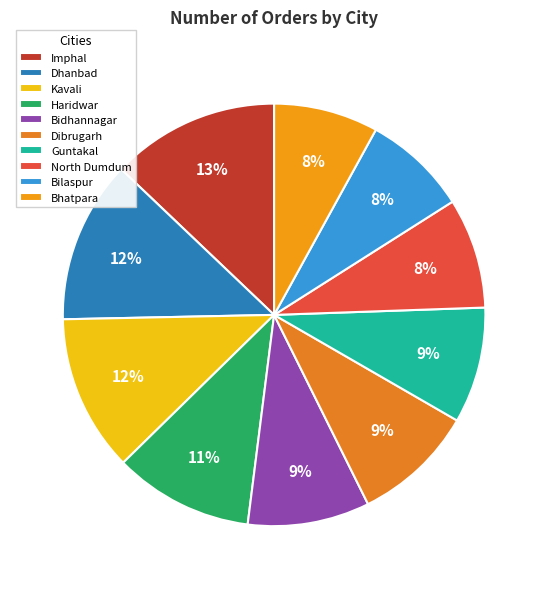

Which category has the biggest portion of the pie?

Imphal